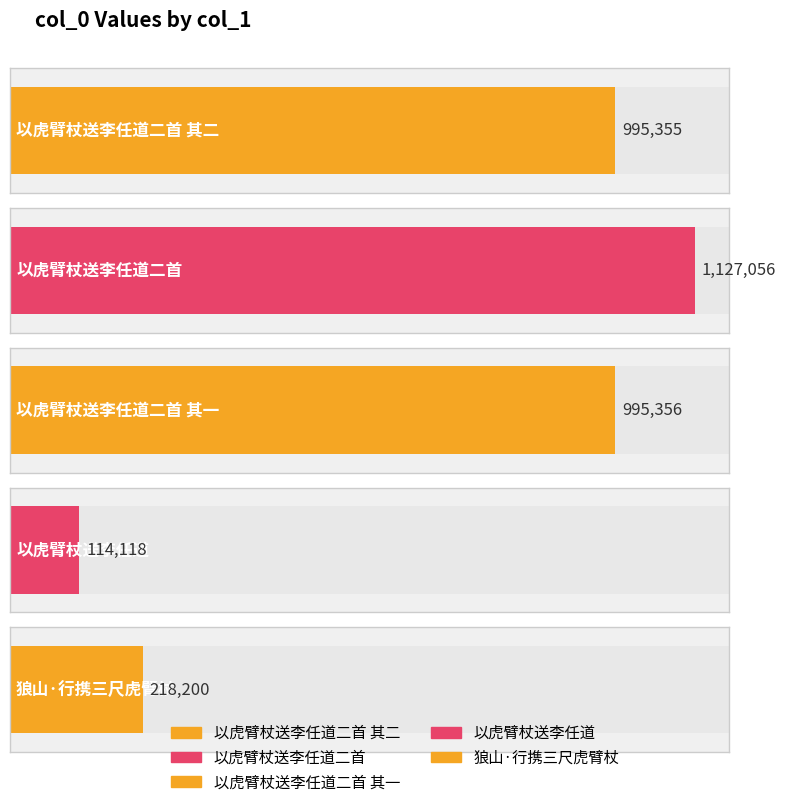

Does the chart contain stacked bars?

No